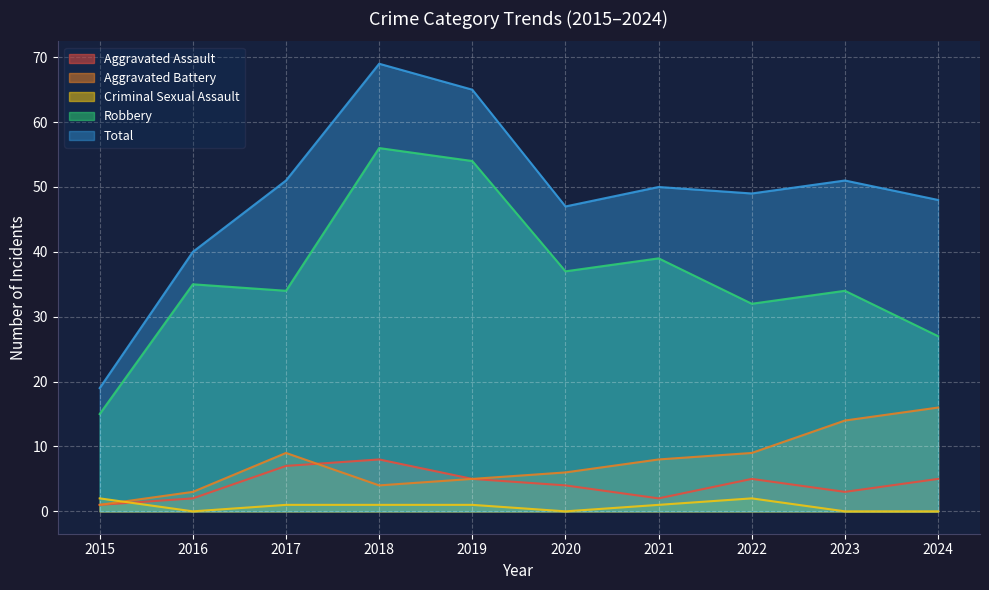

Count the number of data series in this chart.

5